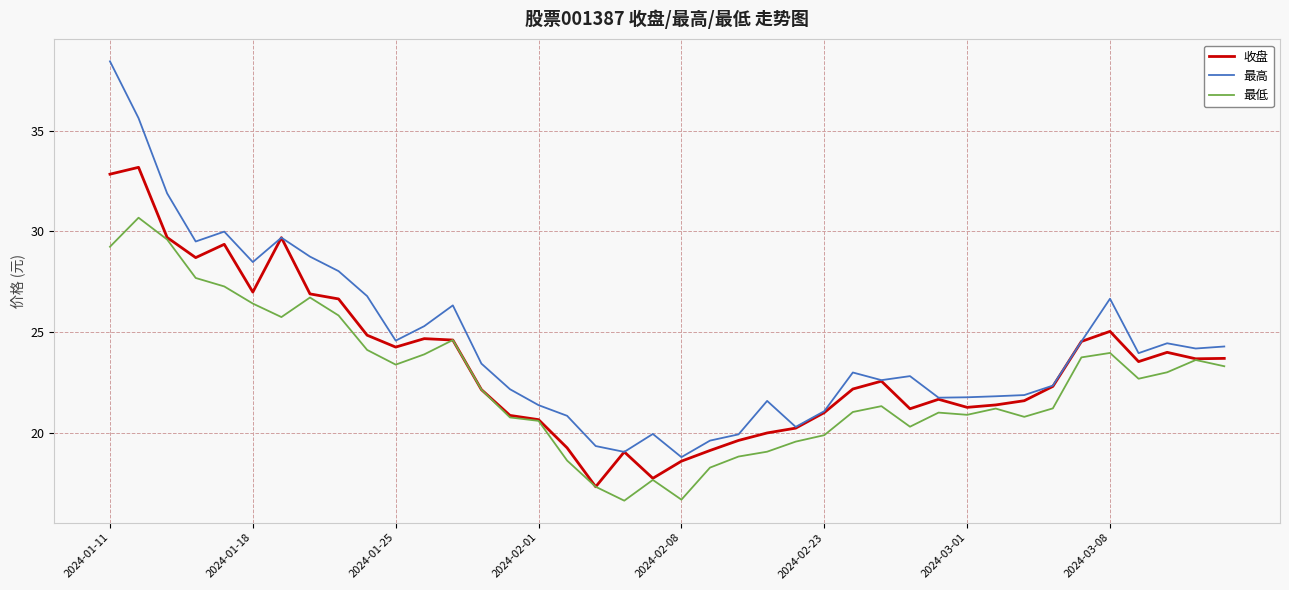

List the series in order of their overall mean, highest first.

最高, 收盘, 最低